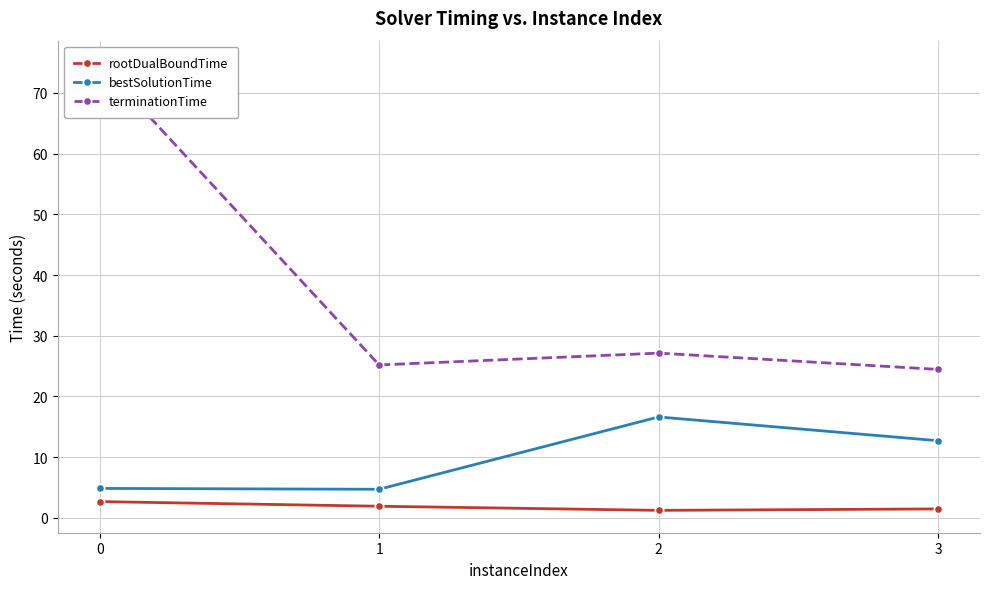

Rank the series at 0 from highest to lowest value.

terminationTime, bestSolutionTime, rootDualBoundTime